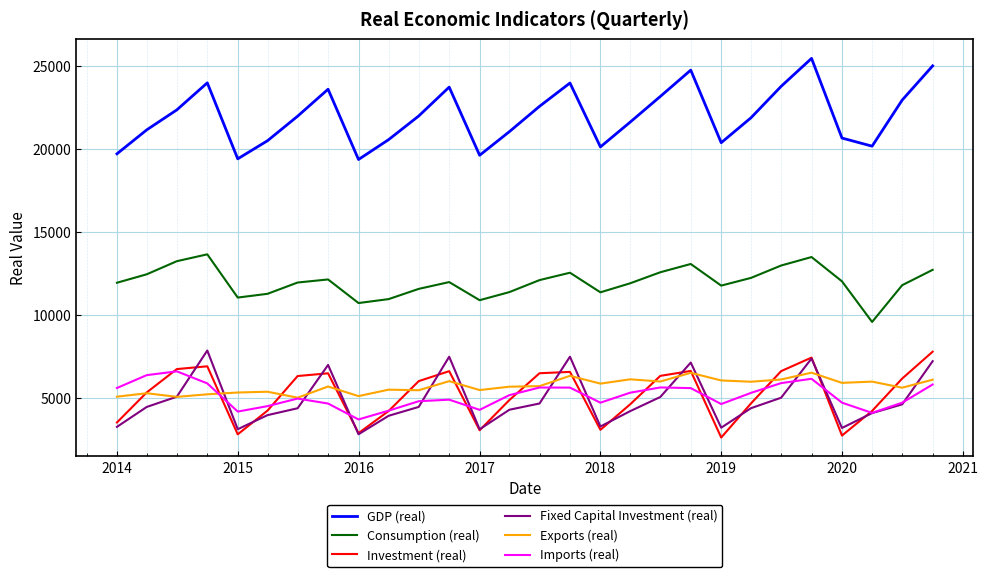

What is the lowest value of the Imports (real) series?

3719.4